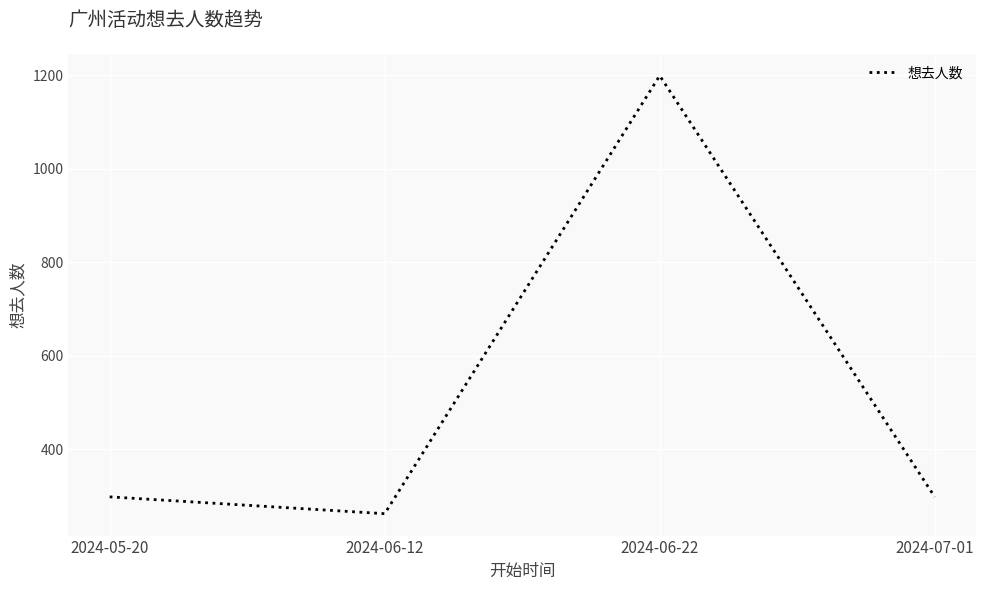

What is the sum of the values at 2024-06-12 and 2024-06-22?

1461